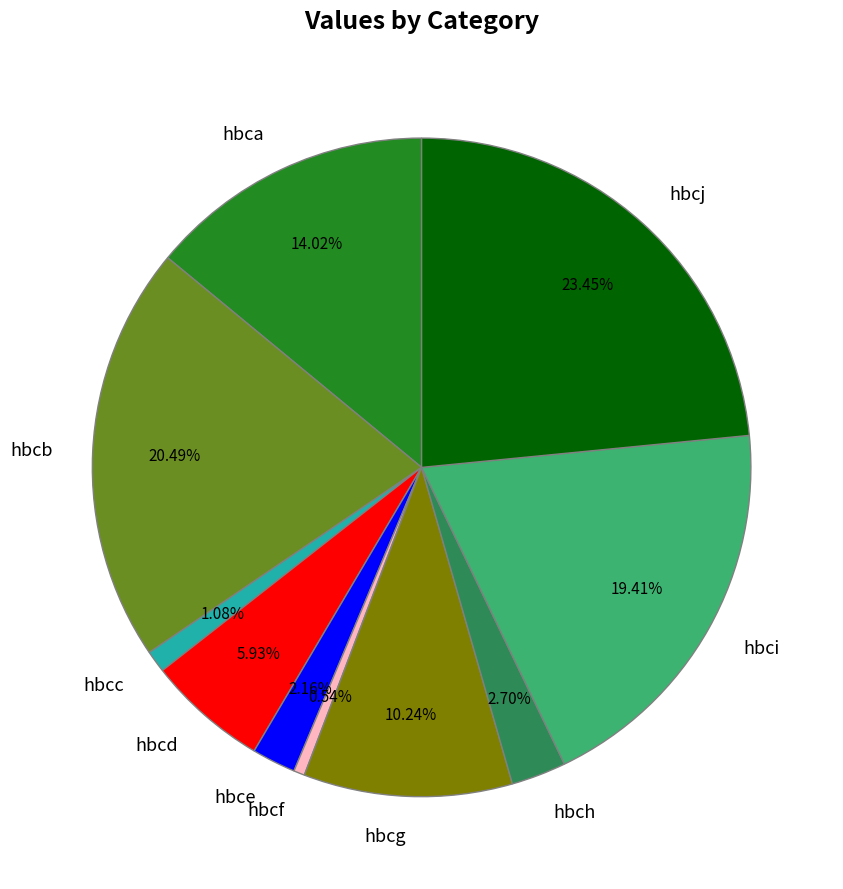

Is there a majority slice in this chart?

No